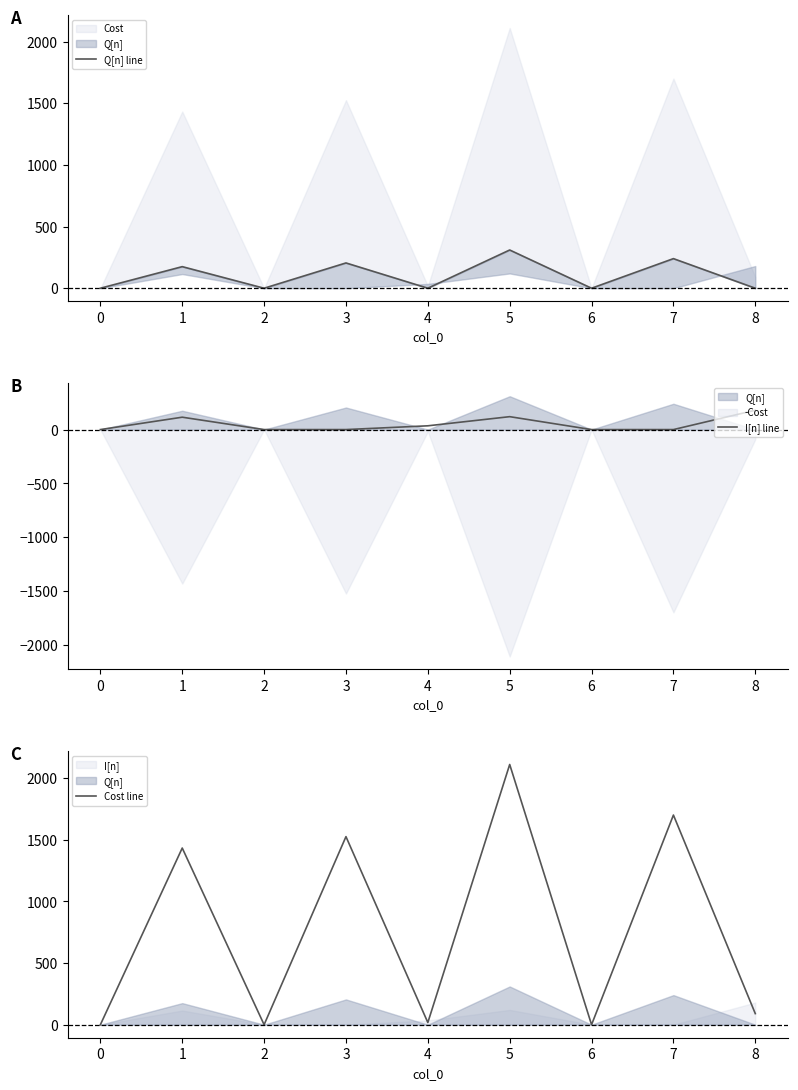

How many lines are shown in the chart?

3